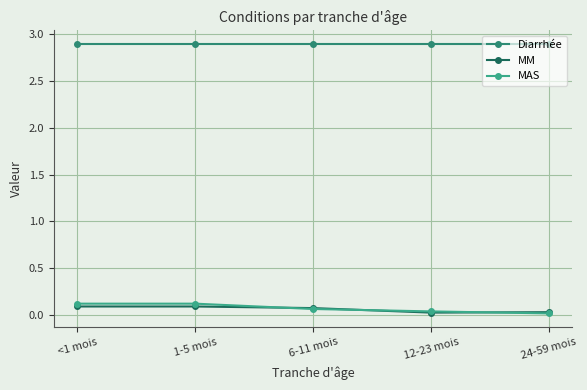

True or false: MM and Diarrhée cross at least once.

False